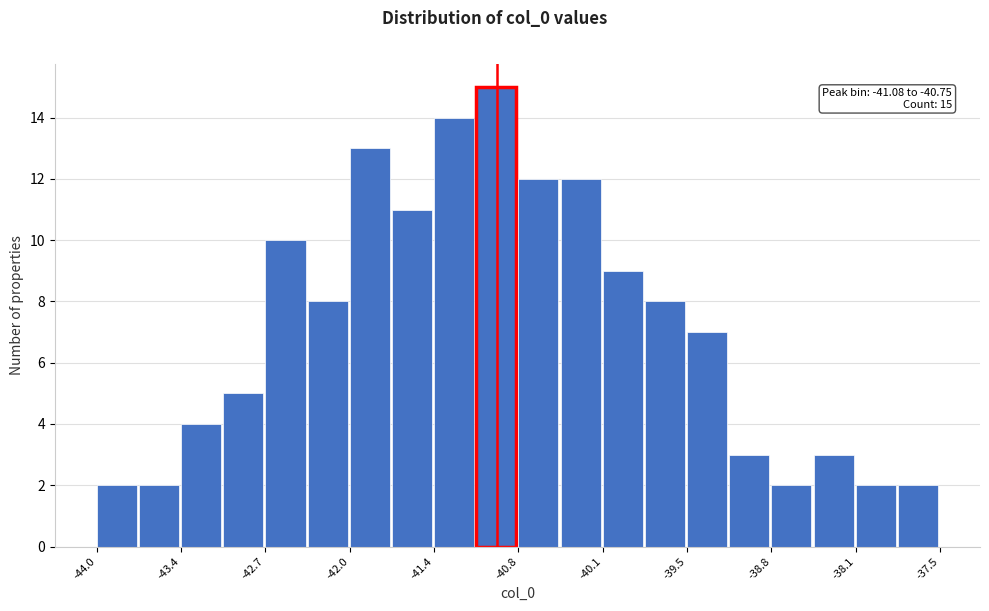

Read against the x-axis, roughly where is the centre of the tallest bar?

-40.9